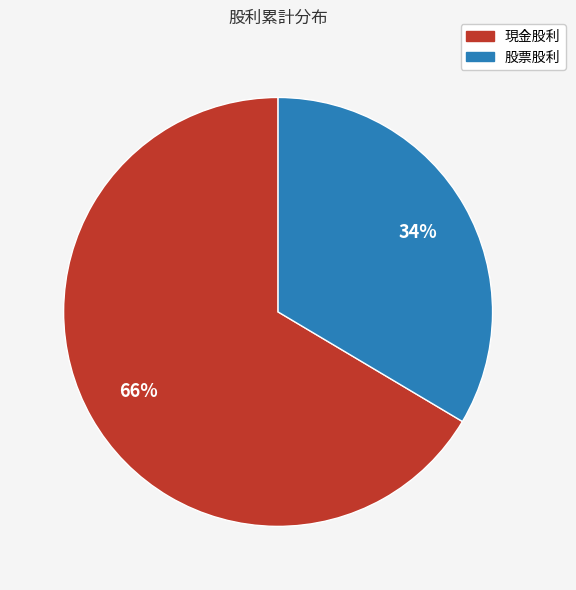

Which category has the biggest portion of the pie?

現金股利